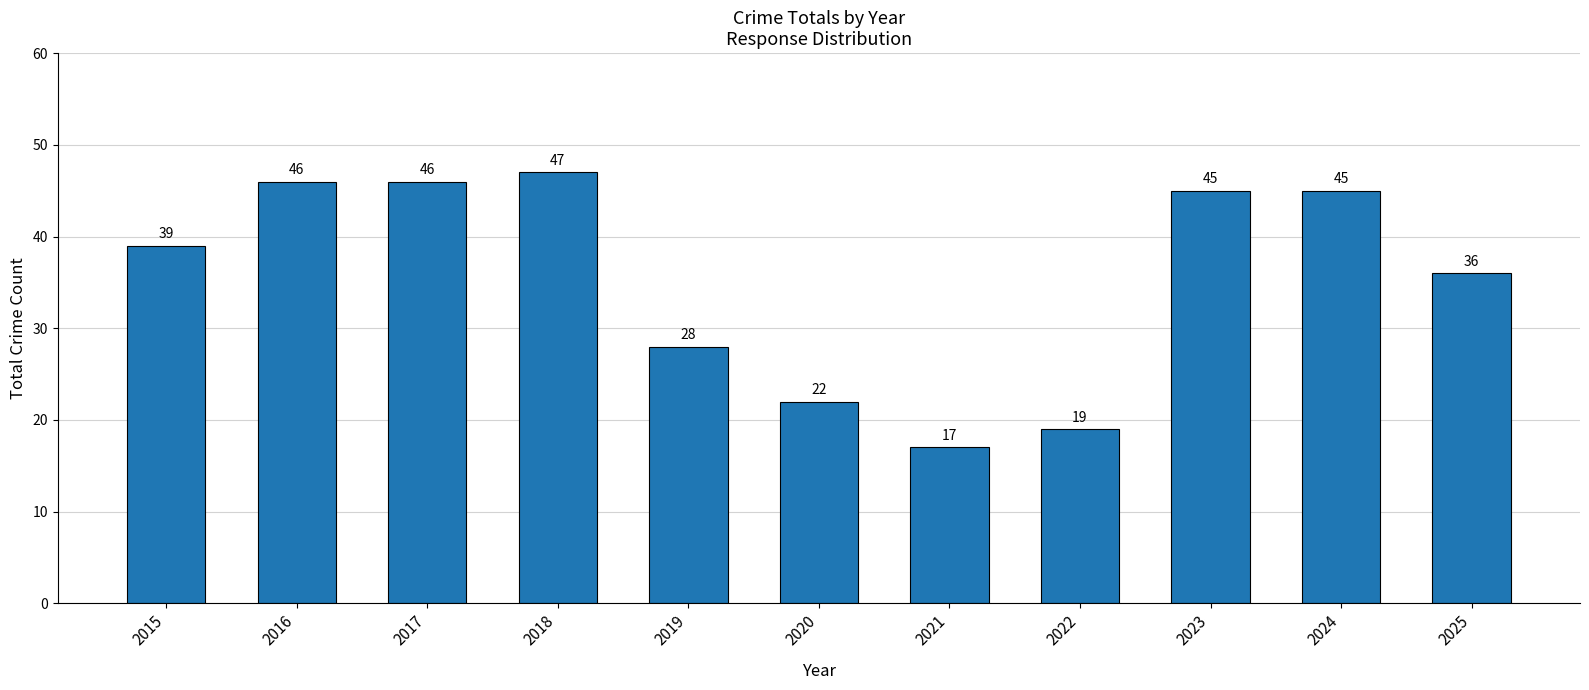

What is the smallest value displayed?

17